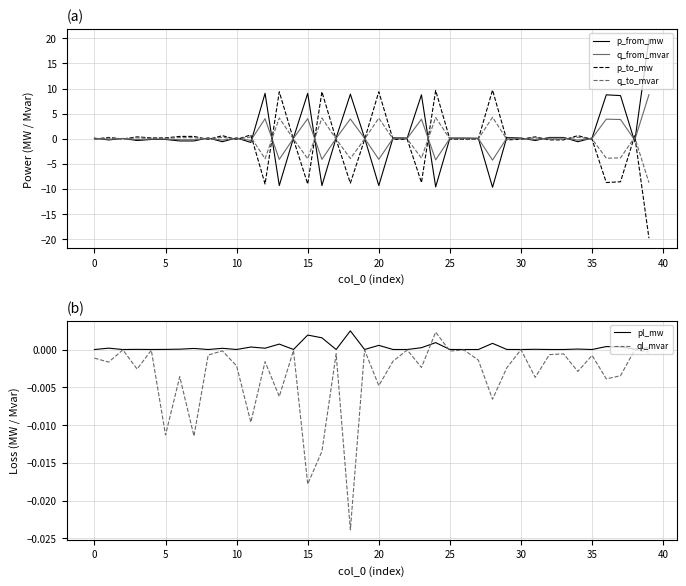

What is the maximum value for p_from_mw?

19.8